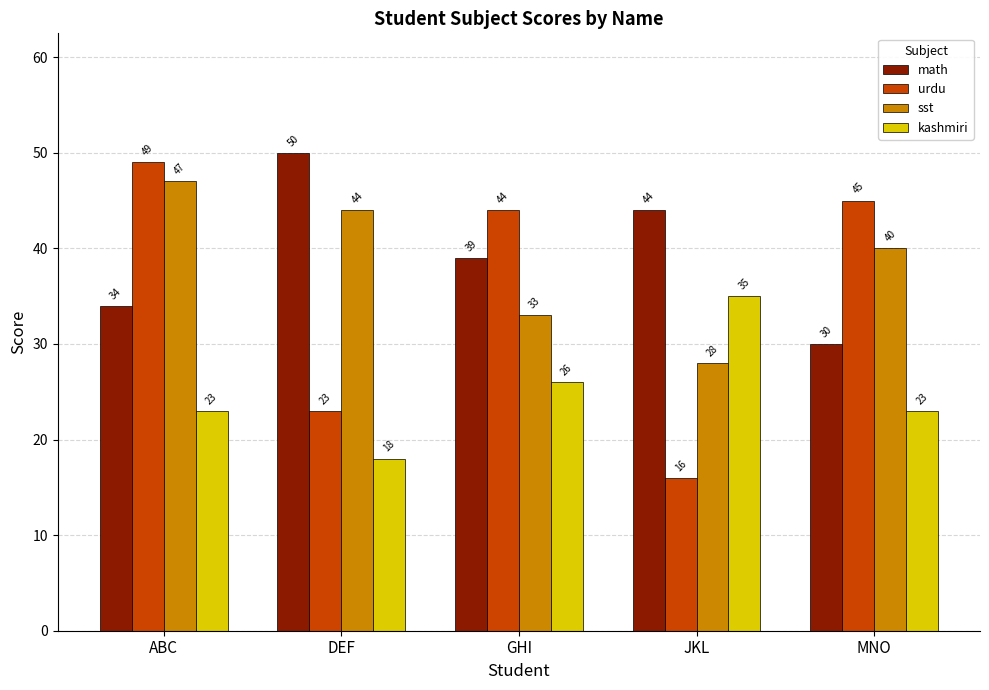

Is the value of math at JKL greater than the value of kashmiri at JKL?

Yes